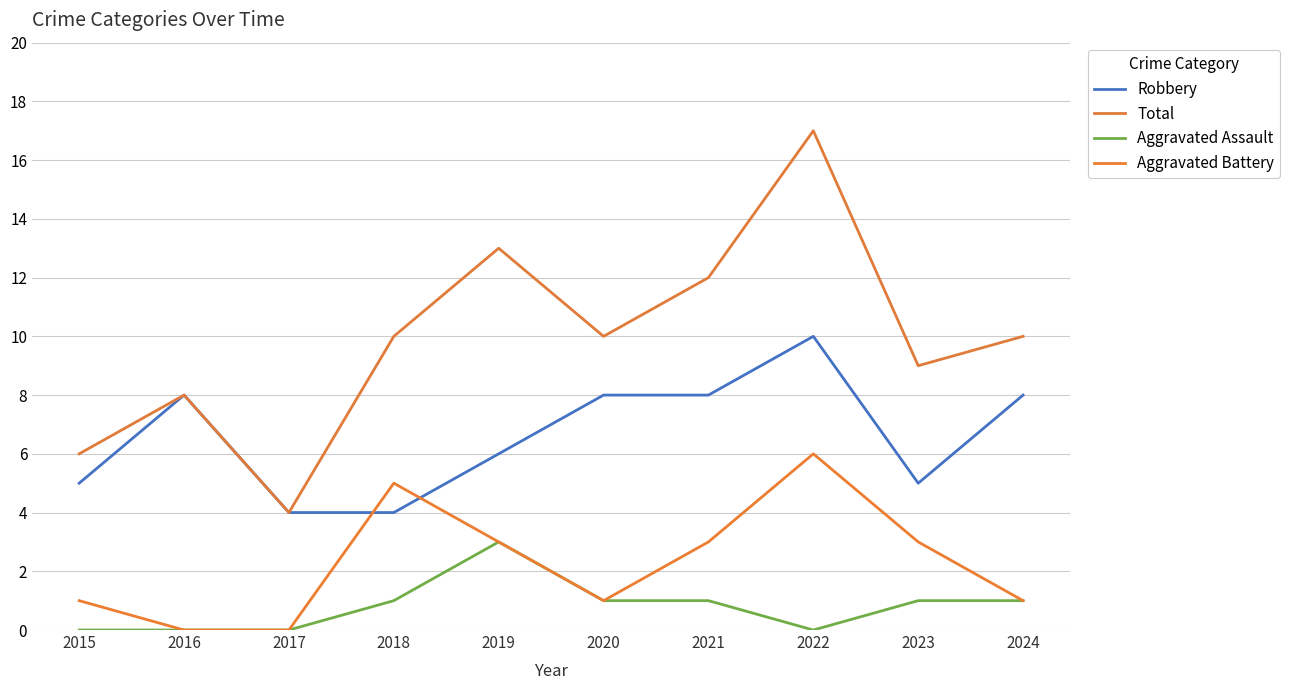

Reading right to left, list all the values displayed in this chart.

Robbery: 8	5	10	8	8	6	4	4	8	5
Total: 10	9	17	12	10	13	10	4	8	6
Aggravated Assault: 1	1	0	1	1	3	1	0	0	0
Aggravated Battery: 1	3	6	3	1	3	5	0	0	1